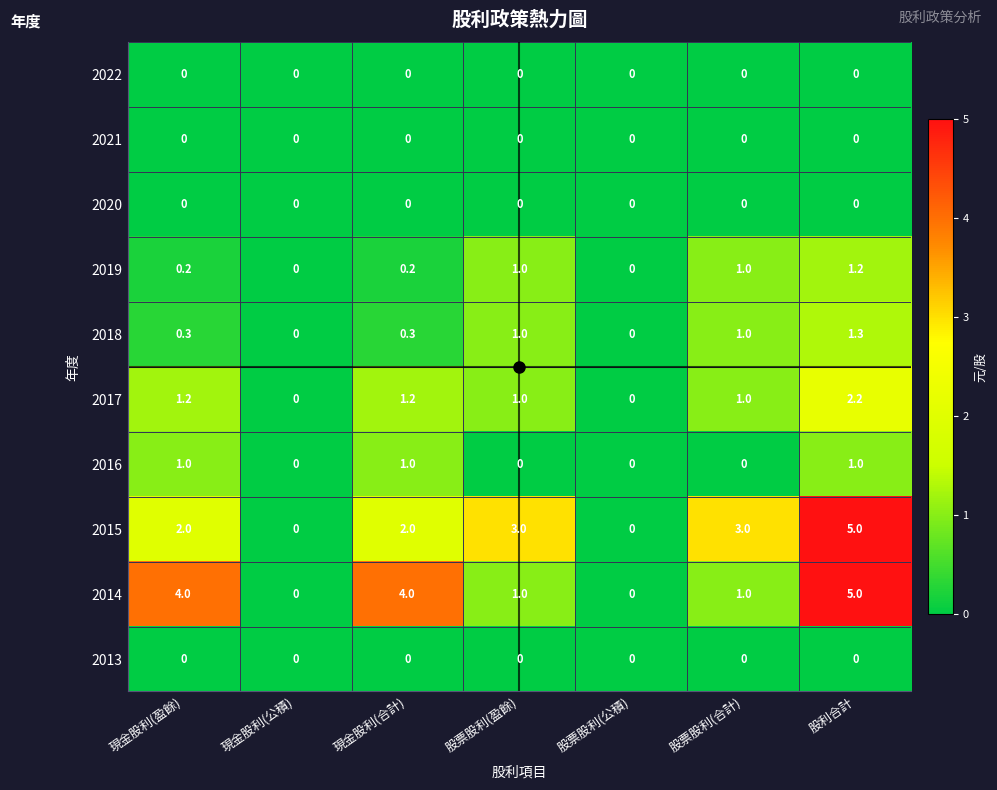

What is the difference between the 2019 values at 現金股利(公積) and 股票股利(盈餘)?

1.0